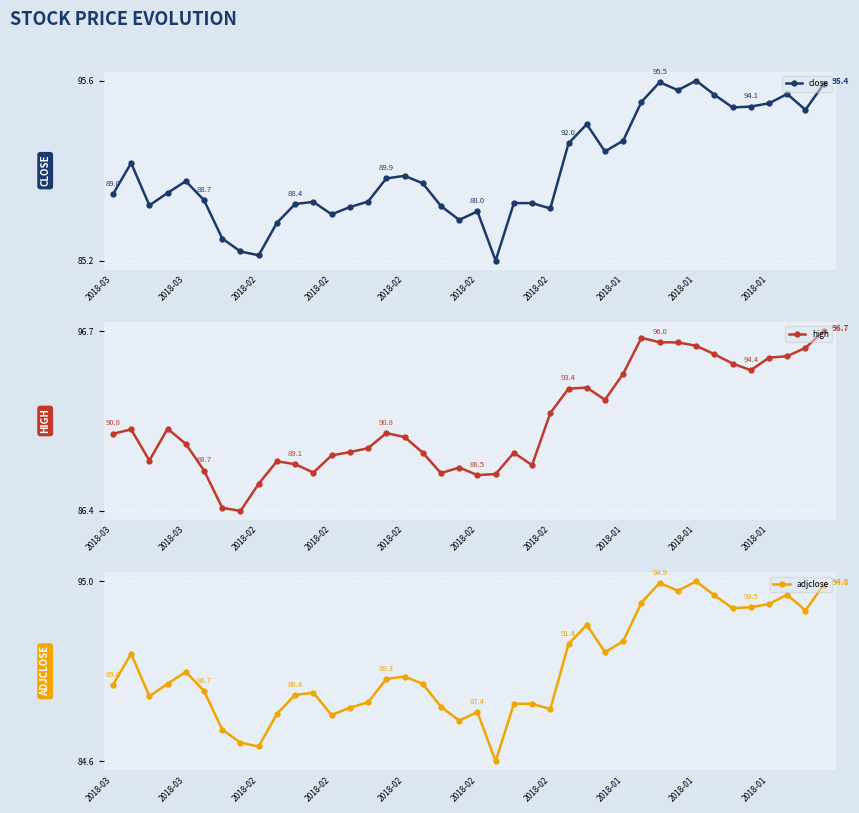

True or false: adjclose has a value of 30.6 at 2018-01.

False